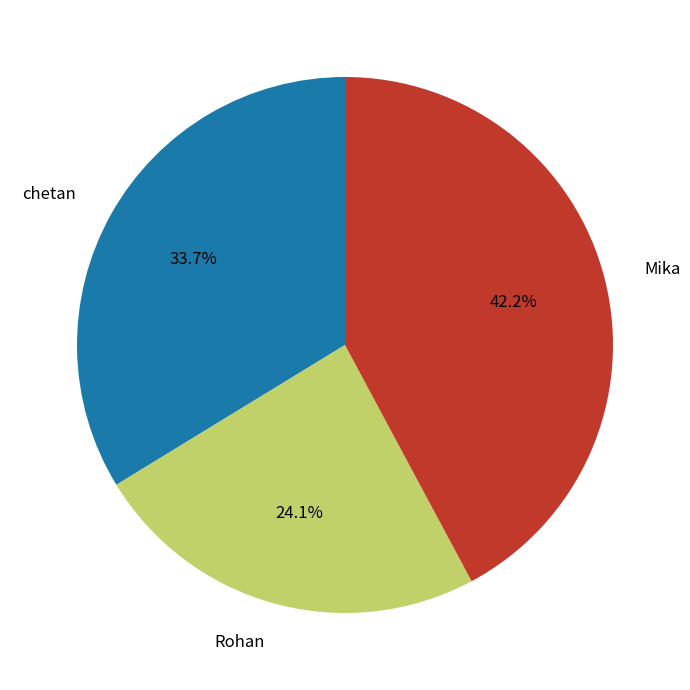

Between Mika and Rohan, which is larger?

Mika